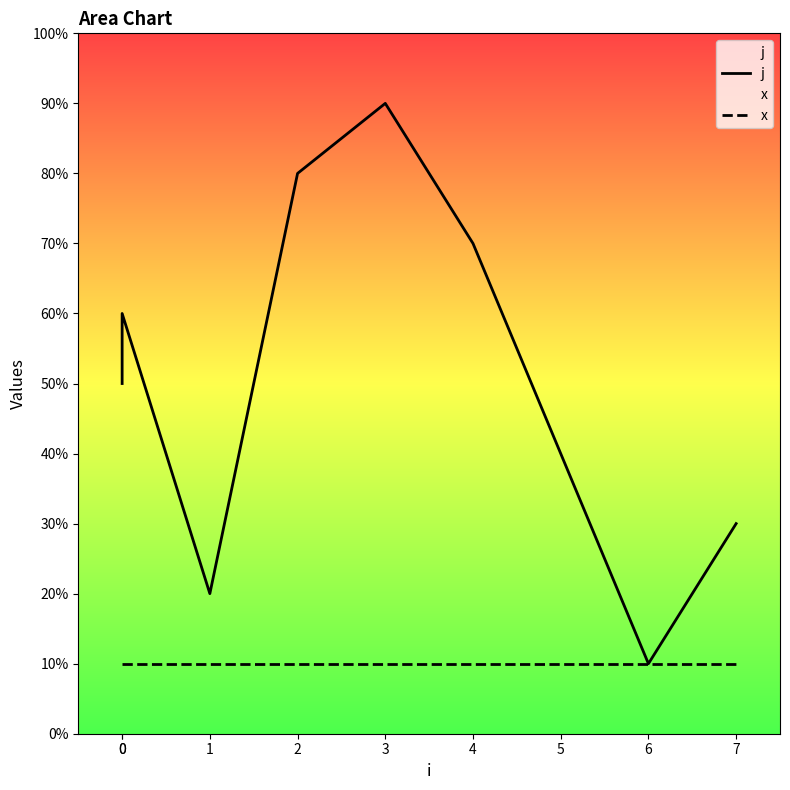

List the series in order of their overall mean, highest first.

j, x